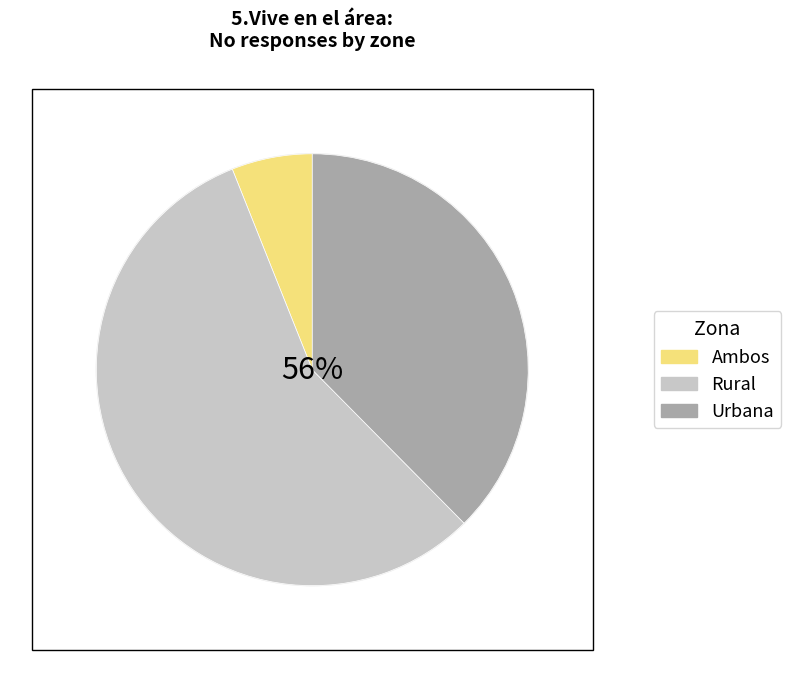

Is it true that Rural is 56% of the pie?

True